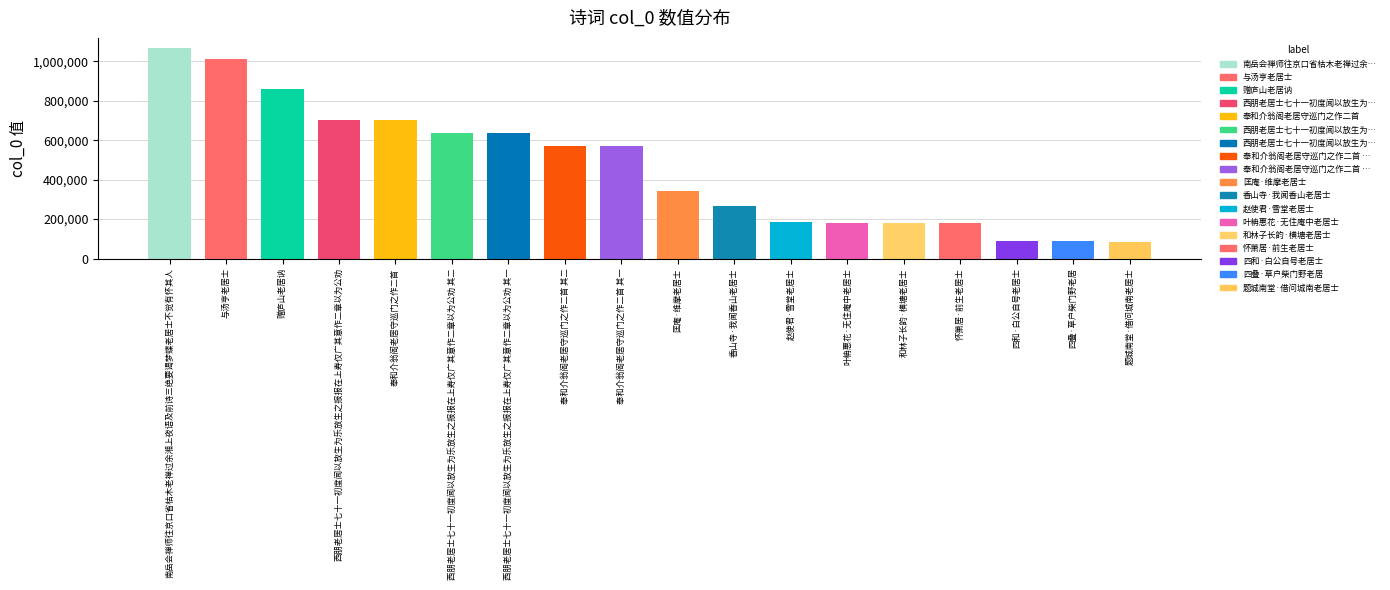

How many data points does each series have?

18